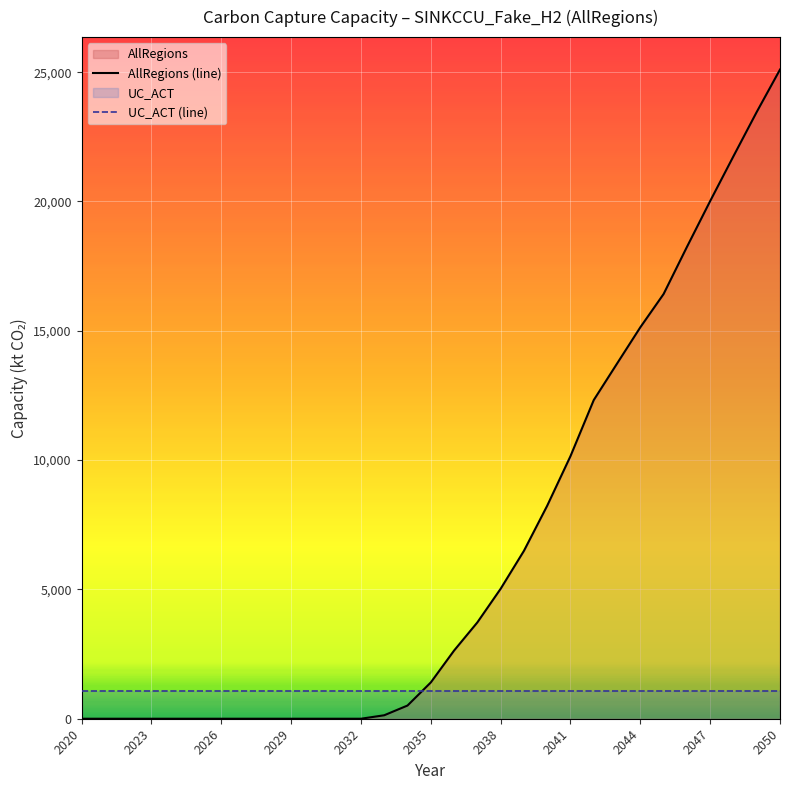

What is the difference between the highest and lowest values at 2041?

9098.7